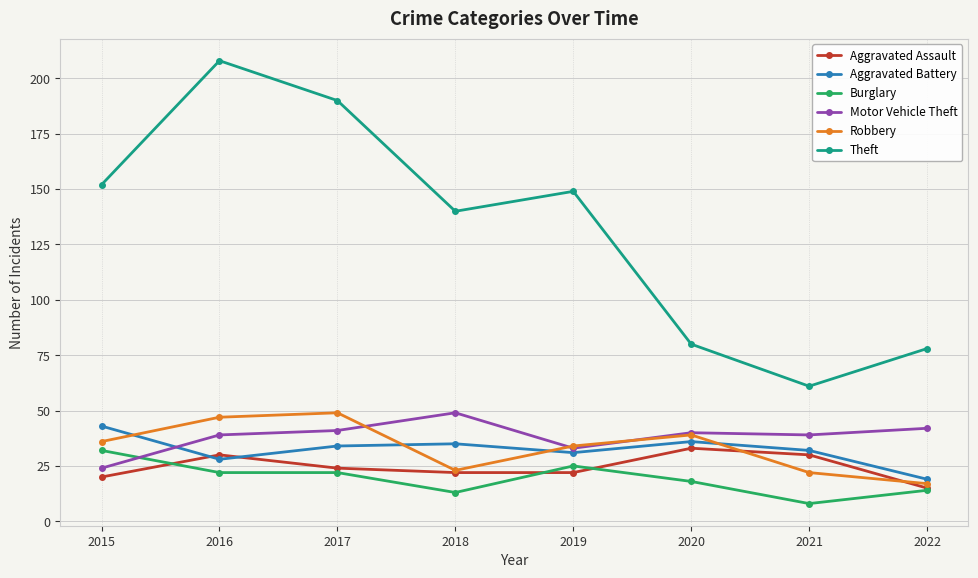

Reading left to right, what are all the values shown in this chart?

Aggravated Assault: 2015=20	2016=30	2017=24	2018=22	2019=22	2020=33	2021=30	2022=15
Aggravated Battery: 2015=43	2016=28	2017=34	2018=35	2019=31	2020=36	2021=32	2022=19
Burglary: 2015=32	2016=22	2017=22	2018=13	2019=25	2020=18	2021=8	2022=14
Motor Vehicle Theft: 2015=24	2016=39	2017=41	2018=49	2019=33	2020=40	2021=39	2022=42
Robbery: 2015=36	2016=47	2017=49	2018=23	2019=34	2020=39	2021=22	2022=17
Theft: 2015=152	2016=208	2017=190	2018=140	2019=149	2020=80	2021=61	2022=78